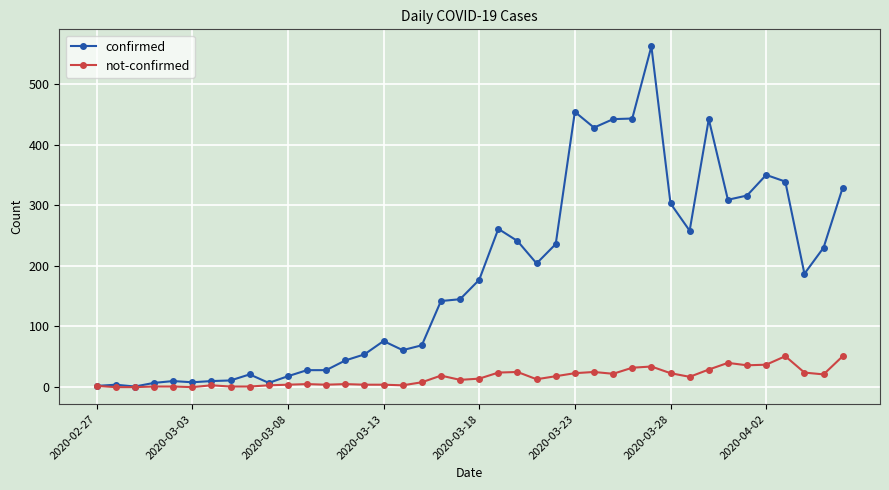

List the series in order of their overall mean, lowest first.

not-confirmed, confirmed